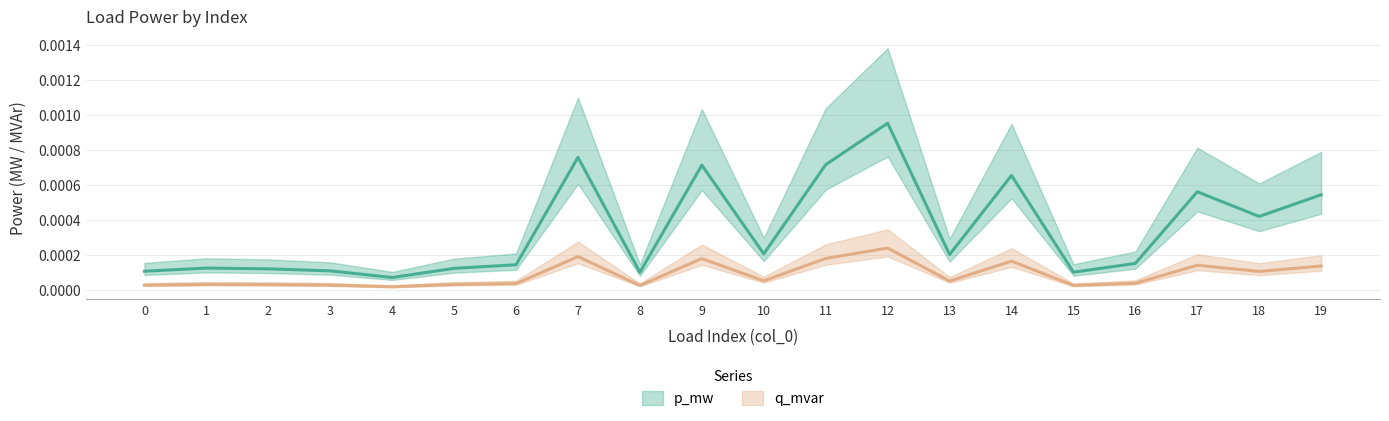

Where is the first local maximum for q_mvar?

1